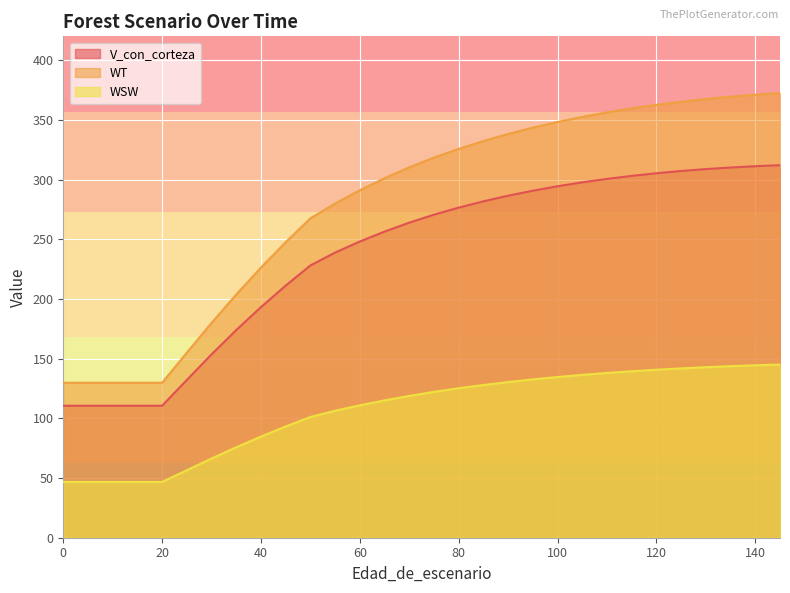

True or false: WSW has a value of 250.2 at 130.

False